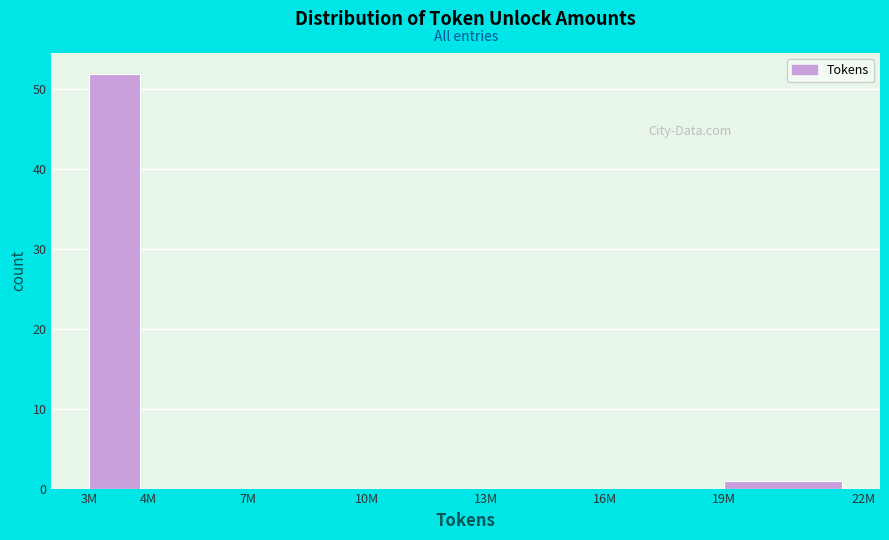

Reading left to right, what are all the values shown in this chart?

3M=52	4M=0	7M=0	10M=0	13M=0	16M=0	19M=1